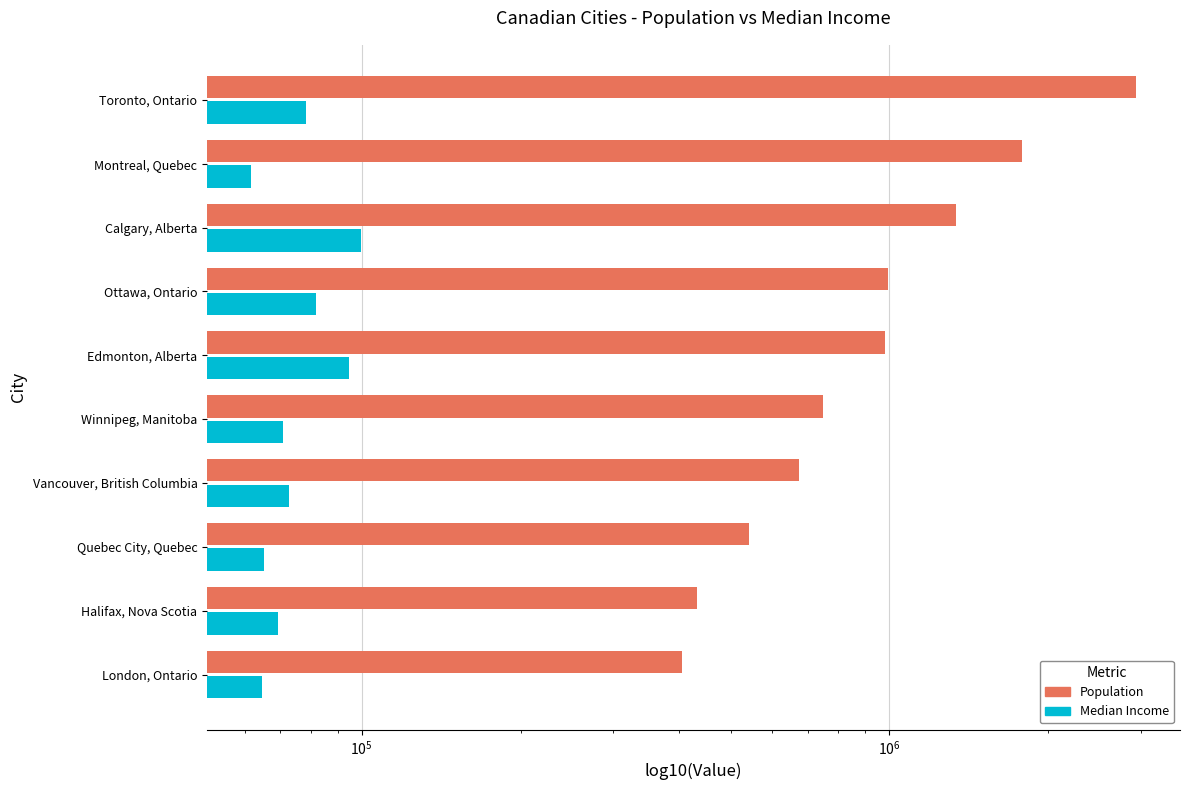

Rank the series by their average value, from highest to lowest.

Population, Median Income